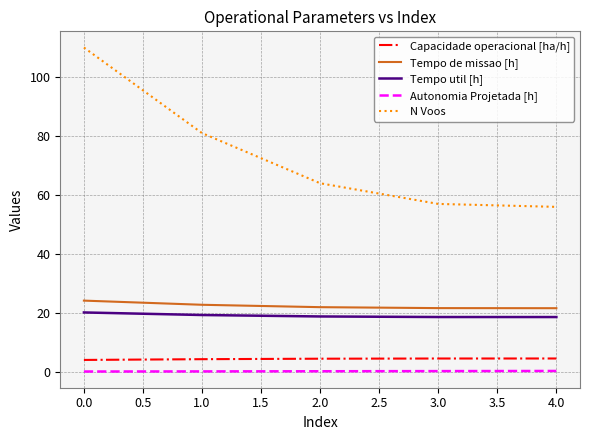

List the series in order of their peak value, highest first.

N Voos, Tempo de missao [h], Tempo util [h], Capacidade operacional [ha/h], Autonomia Projetada [h]